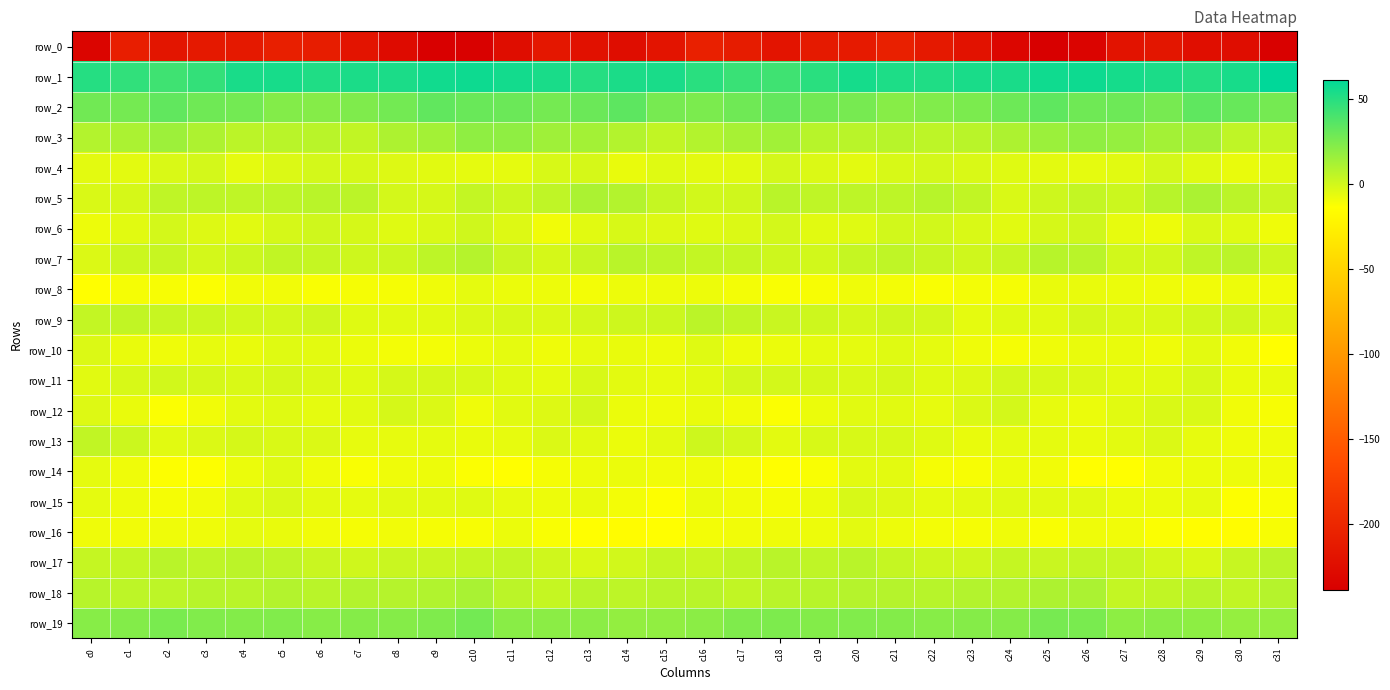

List the labels in order of row_9 value, largest first.

c16, c1, c17, c0, c2, c18, c15, c3, c19, c14, c6, c21, c30, c4, c29, c5, c22, c13, c20, c26, c11, c28, c27, c31, c10, c12, c24, c7, c9, c8, c25, c23